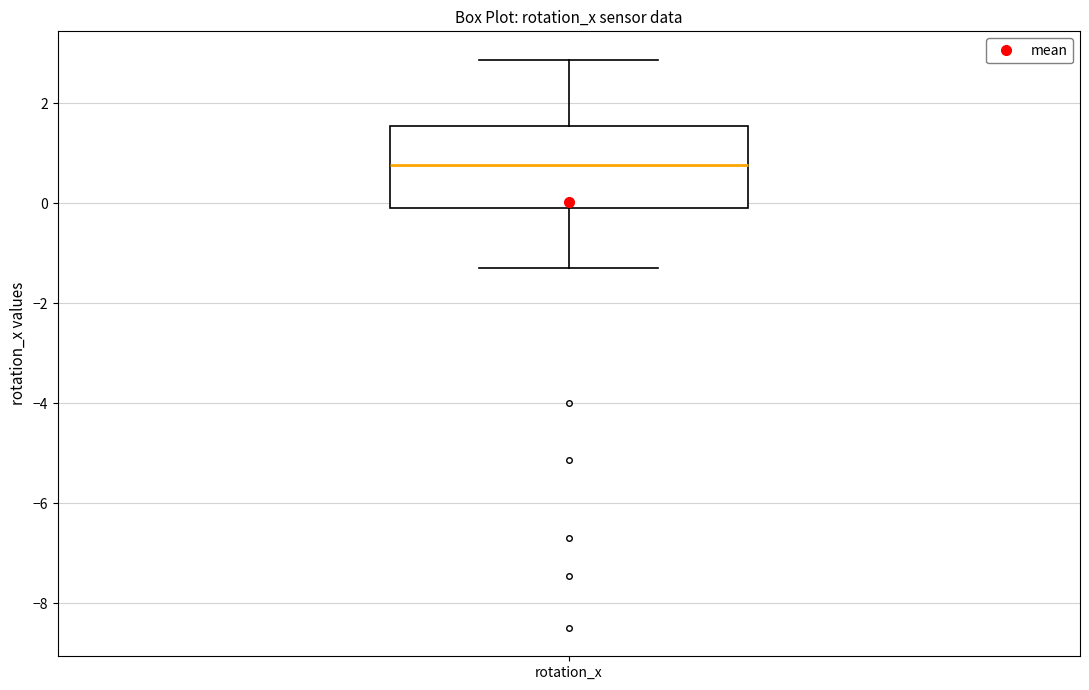

Transcribe this box plot: give where the median line is, the range the box spans, and where the two whiskers end, as read against the y-axis. The values are not printed on the chart, so give them approximately, as read against the axis.

median 0.8, box -0.2 to 1.6, whiskers -1.2 to 2.8